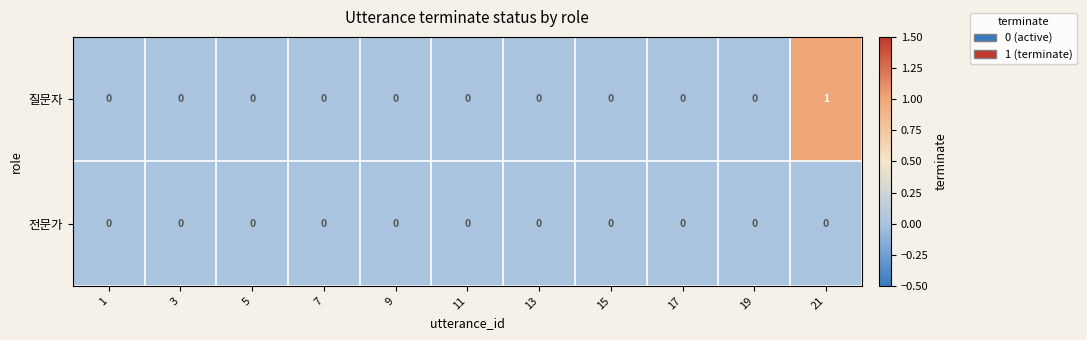

List the series in order of their peak value, highest first.

질문자, 전문가